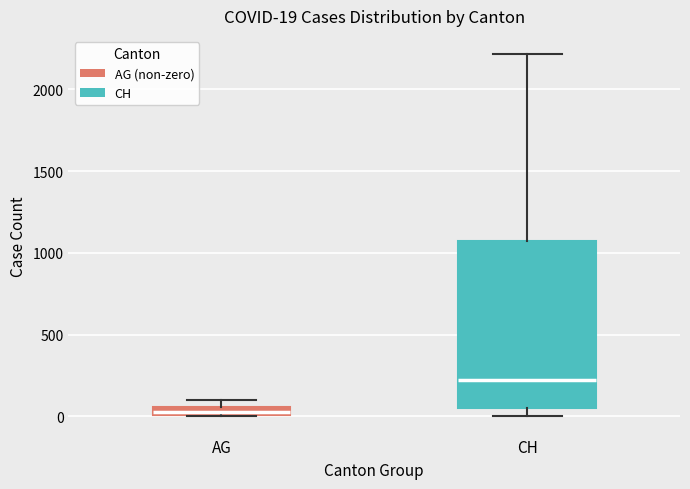

Which box's median line is the highest?

CH